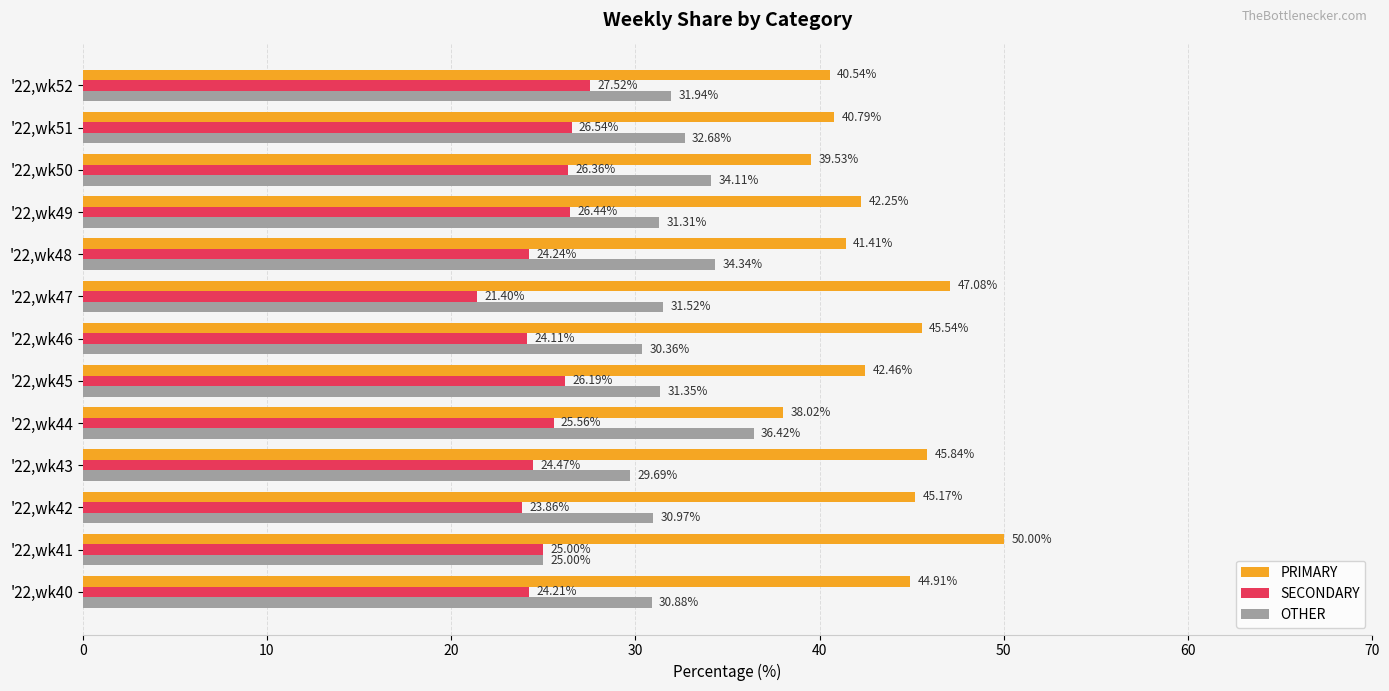

What is the difference between the maximum and minimum values in the SECONDARY series?

6.1